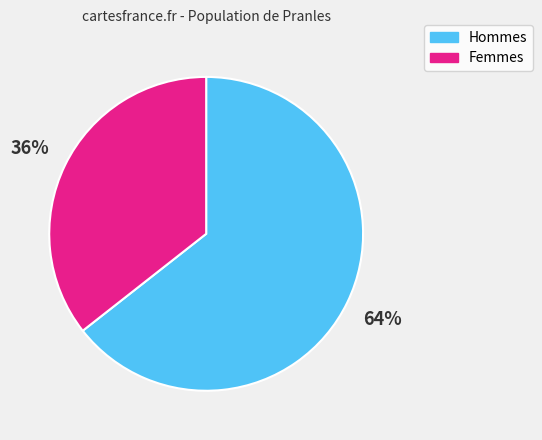

How many slices are in this pie chart?

2